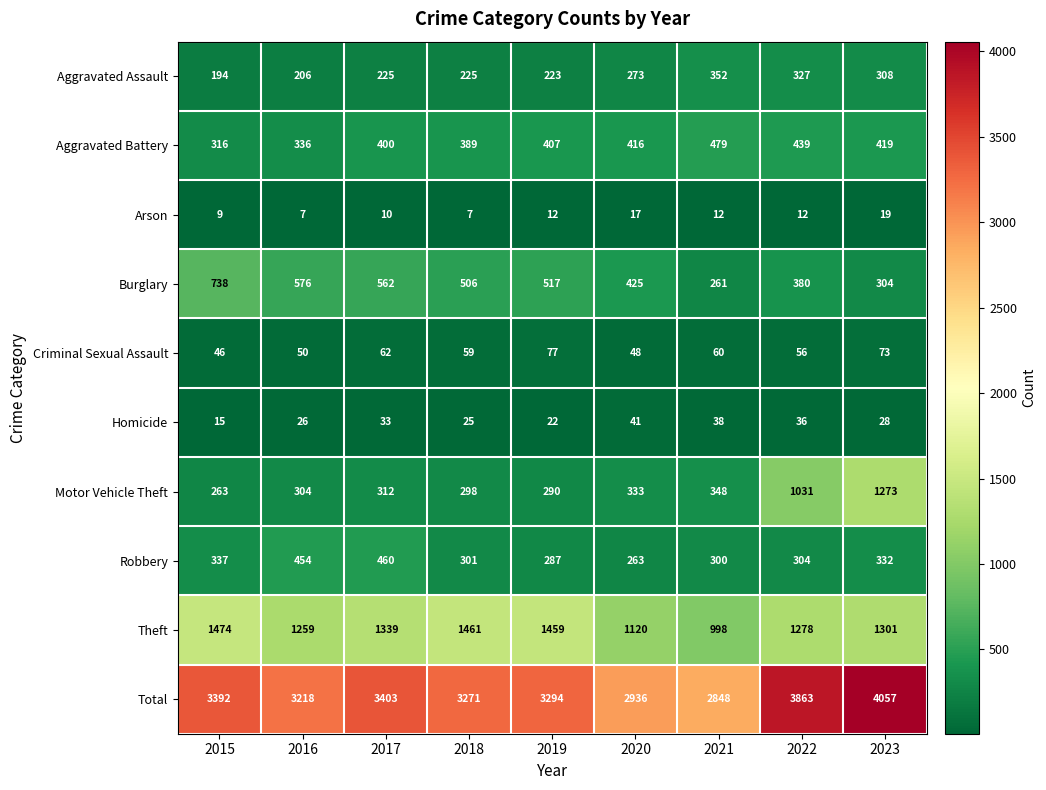

What is the smallest value displayed?

7